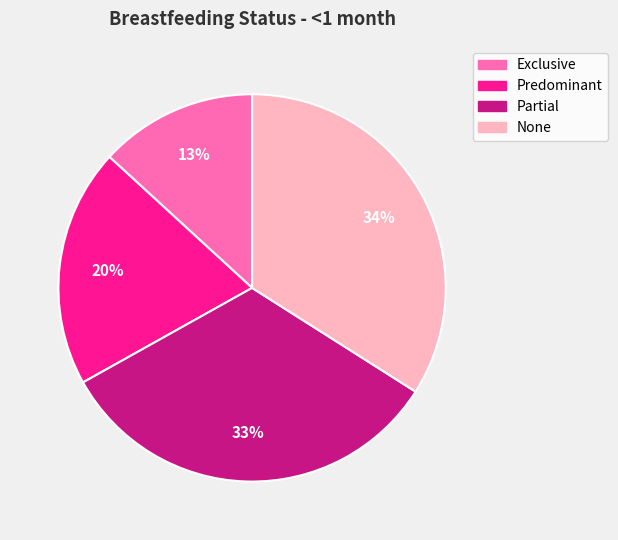

How many slices are in this pie chart?

4